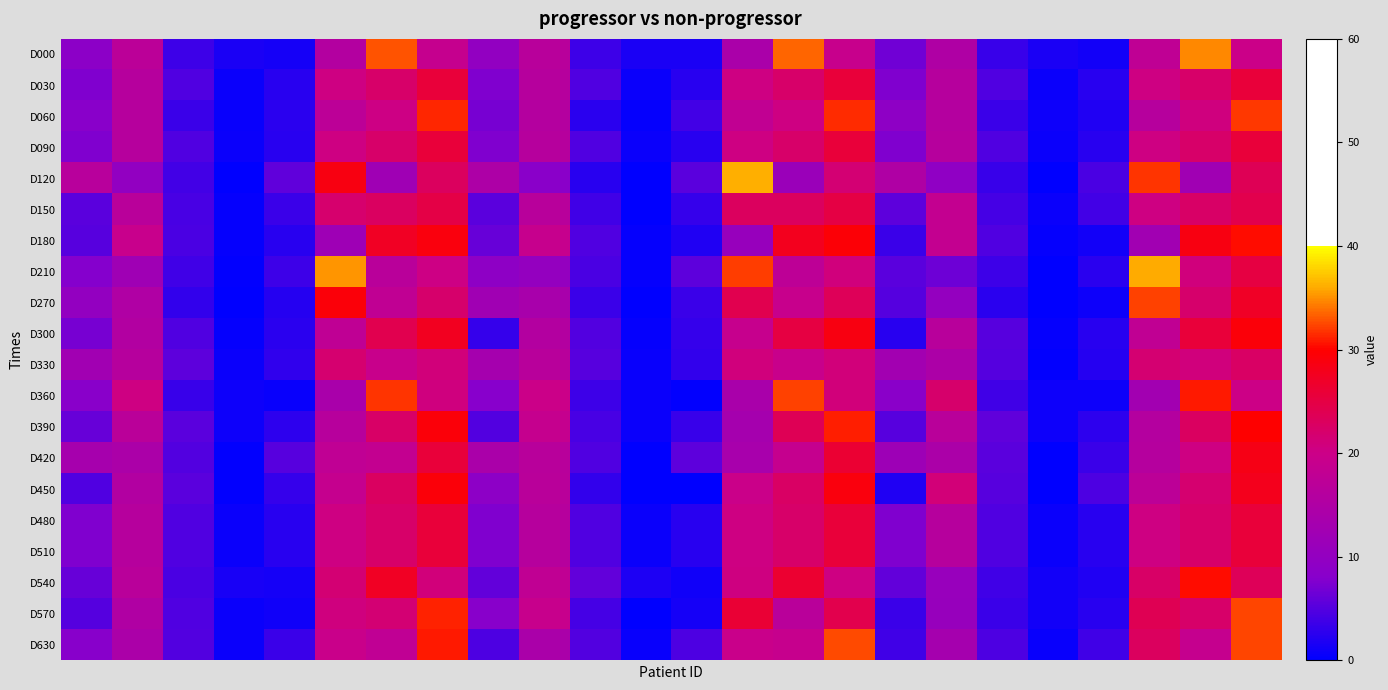

Reading right to left, list all the values displayed in this chart.

D000: 0.2	0.3	0.2	0.0	0.0	0.0	0.1	0.1	0.2	0.3	0.1	0.0	0.0	0.0	0.2	0.1	0.2	0.3	0.2	0.0	0.0	0.0	0.2	0.1
D030: 0.3	0.2	0.2	0.0	0.0	0.0	0.2	0.1	0.3	0.2	0.2	0.0	0.0	0.0	0.2	0.1	0.3	0.2	0.2	0.0	0.0	0.0	0.2	0.1
D060: 0.3	0.2	0.2	0.0	0.0	0.0	0.2	0.1	0.3	0.2	0.2	0.0	0.0	0.0	0.2	0.1	0.3	0.2	0.2	0.0	0.0	0.0	0.2	0.1
D090: 0.3	0.2	0.2	0.0	0.0	0.0	0.2	0.1	0.3	0.2	0.2	0.0	0.0	0.0	0.2	0.1	0.3	0.2	0.2	0.0	0.0	0.0	0.2	0.1
D120: 0.2	0.1	0.3	0.0	0.0	0.0	0.1	0.1	0.2	0.1	0.4	0.1	0.0	0.0	0.1	0.1	0.2	0.1	0.3	0.1	0.0	0.0	0.1	0.2
D150: 0.2	0.2	0.2	0.0	0.0	0.0	0.2	0.1	0.2	0.2	0.2	0.0	0.0	0.0	0.2	0.1	0.2	0.2	0.2	0.0	0.0	0.0	0.2	0.1
D180: 0.3	0.3	0.1	0.0	0.0	0.0	0.2	0.0	0.3	0.3	0.1	0.0	0.0	0.0	0.2	0.1	0.3	0.3	0.1	0.0	0.0	0.0	0.2	0.1
D210: 0.3	0.2	0.4	0.0	0.0	0.0	0.1	0.1	0.2	0.2	0.3	0.1	0.0	0.0	0.1	0.1	0.2	0.2	0.4	0.0	0.0	0.0	0.1	0.1
D270: 0.3	0.2	0.3	0.0	0.0	0.0	0.1	0.1	0.2	0.2	0.2	0.0	0.0	0.0	0.1	0.1	0.2	0.2	0.3	0.0	0.0	0.0	0.2	0.1
D300: 0.3	0.3	0.2	0.0	0.0	0.1	0.2	0.0	0.3	0.3	0.2	0.0	0.0	0.0	0.2	0.0	0.3	0.2	0.2	0.0	0.0	0.0	0.2	0.1
D330: 0.2	0.2	0.2	0.0	0.0	0.1	0.1	0.1	0.2	0.2	0.2	0.0	0.0	0.1	0.2	0.1	0.2	0.2	0.2	0.0	0.0	0.1	0.2	0.1
D360: 0.2	0.3	0.1	0.0	0.0	0.0	0.2	0.1	0.2	0.3	0.1	0.0	0.0	0.0	0.2	0.1	0.2	0.3	0.1	0.0	0.0	0.0	0.2	0.1
D390: 0.3	0.2	0.2	0.0	0.0	0.1	0.2	0.1	0.3	0.2	0.1	0.0	0.0	0.0	0.2	0.0	0.3	0.2	0.2	0.0	0.0	0.1	0.2	0.1
D420: 0.3	0.2	0.2	0.0	0.0	0.1	0.1	0.1	0.3	0.2	0.1	0.1	0.0	0.0	0.2	0.1	0.3	0.2	0.2	0.1	0.0	0.0	0.1	0.1
D450: 0.3	0.2	0.2	0.0	0.0	0.1	0.2	0.0	0.3	0.2	0.2	0.0	0.0	0.0	0.2	0.1	0.3	0.2	0.2	0.0	0.0	0.1	0.2	0.0
D480: 0.3	0.2	0.2	0.0	0.0	0.0	0.2	0.1	0.3	0.2	0.2	0.0	0.0	0.0	0.2	0.1	0.3	0.2	0.2	0.0	0.0	0.0	0.2	0.1
D510: 0.3	0.2	0.2	0.0	0.0	0.0	0.2	0.1	0.3	0.2	0.2	0.0	0.0	0.0	0.2	0.1	0.3	0.2	0.2	0.0	0.0	0.0	0.2	0.1
D540: 0.2	0.3	0.2	0.0	0.0	0.0	0.1	0.1	0.2	0.3	0.2	0.0	0.0	0.1	0.2	0.1	0.2	0.3	0.2	0.0	0.0	0.0	0.2	0.1
D570: 0.3	0.2	0.2	0.0	0.0	0.0	0.1	0.0	0.2	0.2	0.3	0.0	0.0	0.0	0.2	0.1	0.3	0.2	0.2	0.0	0.0	0.0	0.2	0.1
D630: 0.3	0.2	0.2	0.0	0.0	0.0	0.1	0.0	0.3	0.2	0.2	0.0	0.0	0.0	0.1	0.0	0.3	0.2	0.2	0.0	0.0	0.0	0.1	0.1